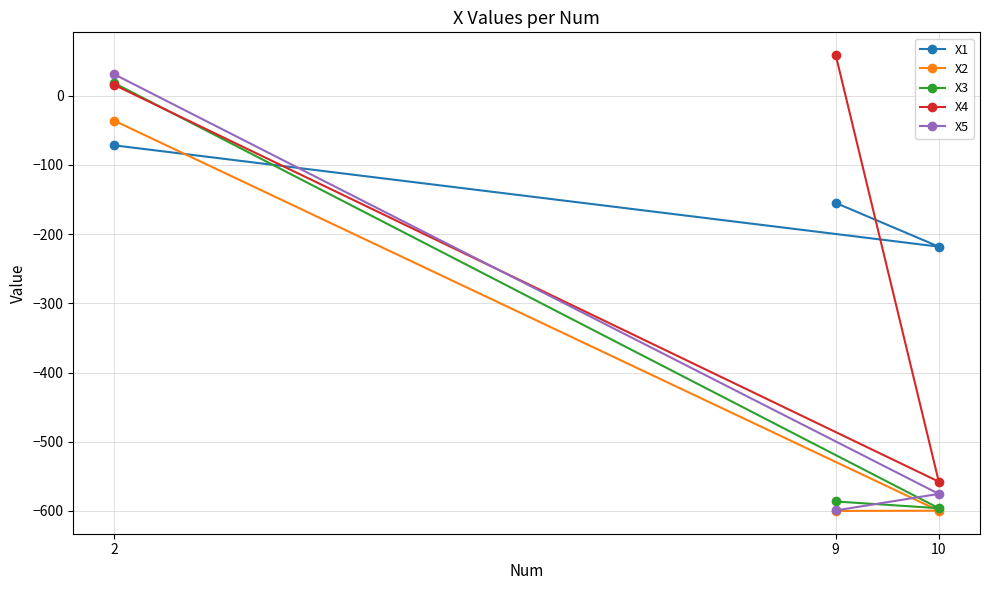

The value of X2 at 2 is -17.5. True or false?

False